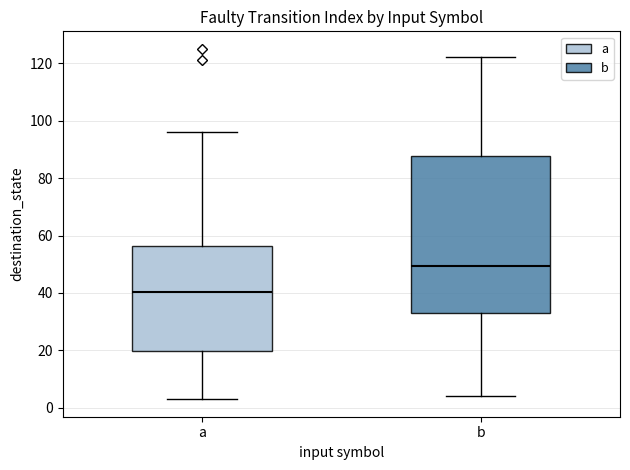

Reading left to right, transcribe this box plot: for each box, give where its median line is, the range the box spans, and where its two whiskers end, as read against the y-axis. The values are not printed on the chart, so give them approximately, as read against the axis.

a: median 40, box 20 to 56, whiskers 4 to 96
b: median 50, box 34 to 88, whiskers 4 to 122